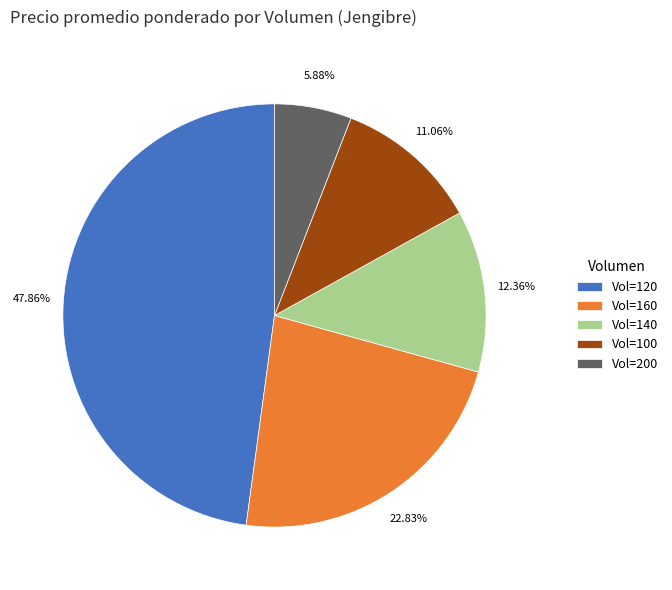

Between Vol=140 and Vol=100, which is larger?

Vol=140